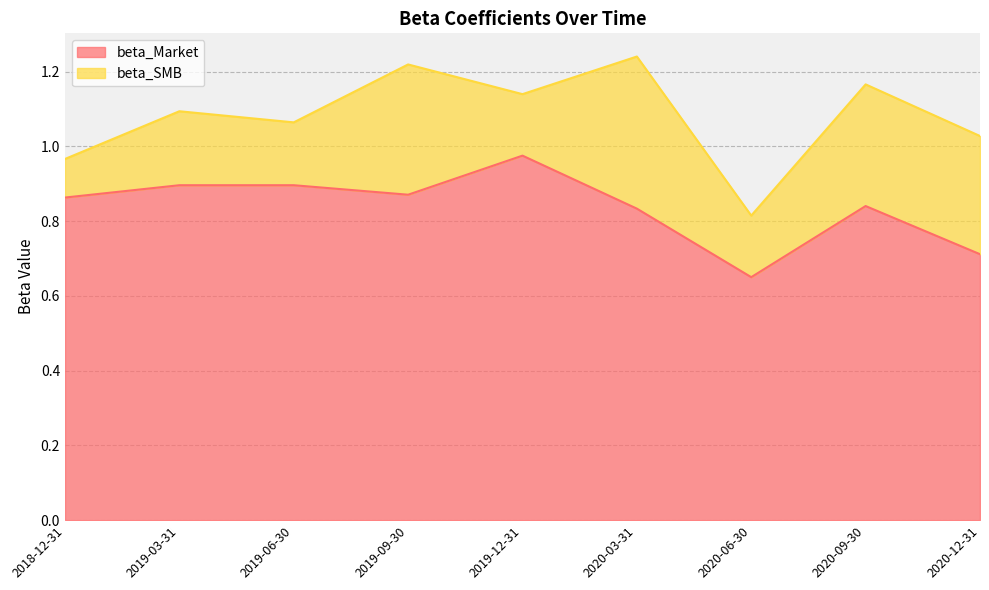

List the labels in order of value, largest first.

2019-12-31, 2019-06-30, 2019-03-31, 2019-09-30, 2018-12-31, 2020-09-30, 2020-03-31, 2020-12-31, 2020-06-30